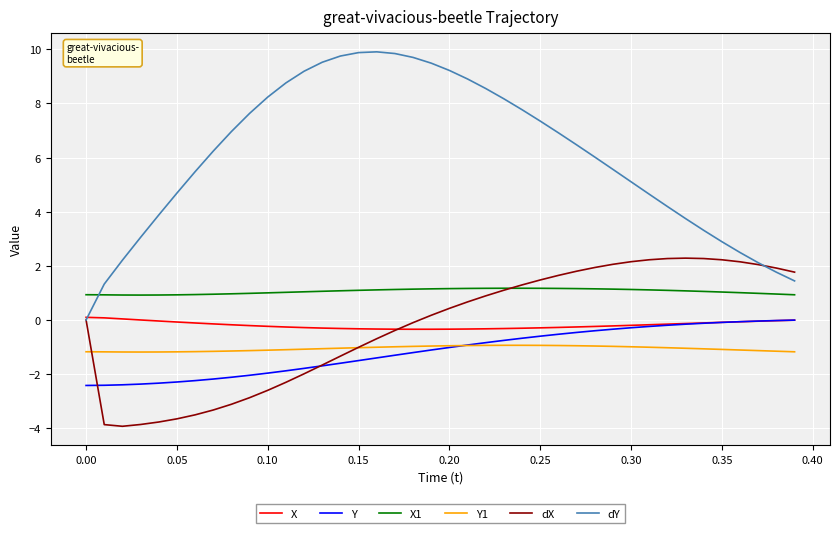

What are all the series names shown in the legend?

X, Y, X1, Y1, dX, dY